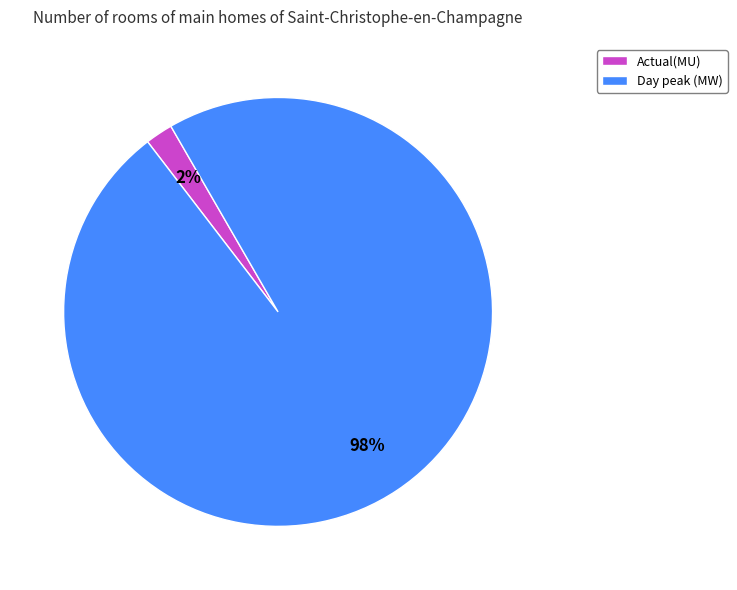

Which category has the smallest portion of the pie?

Actual(MU)